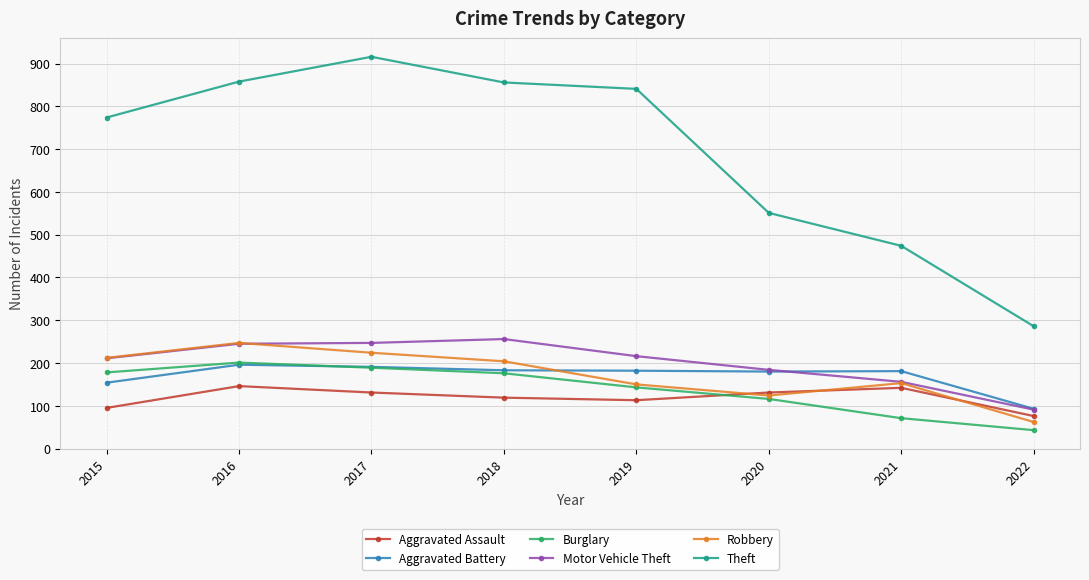

Where does the Aggravated Assault series first go above 131?

2016